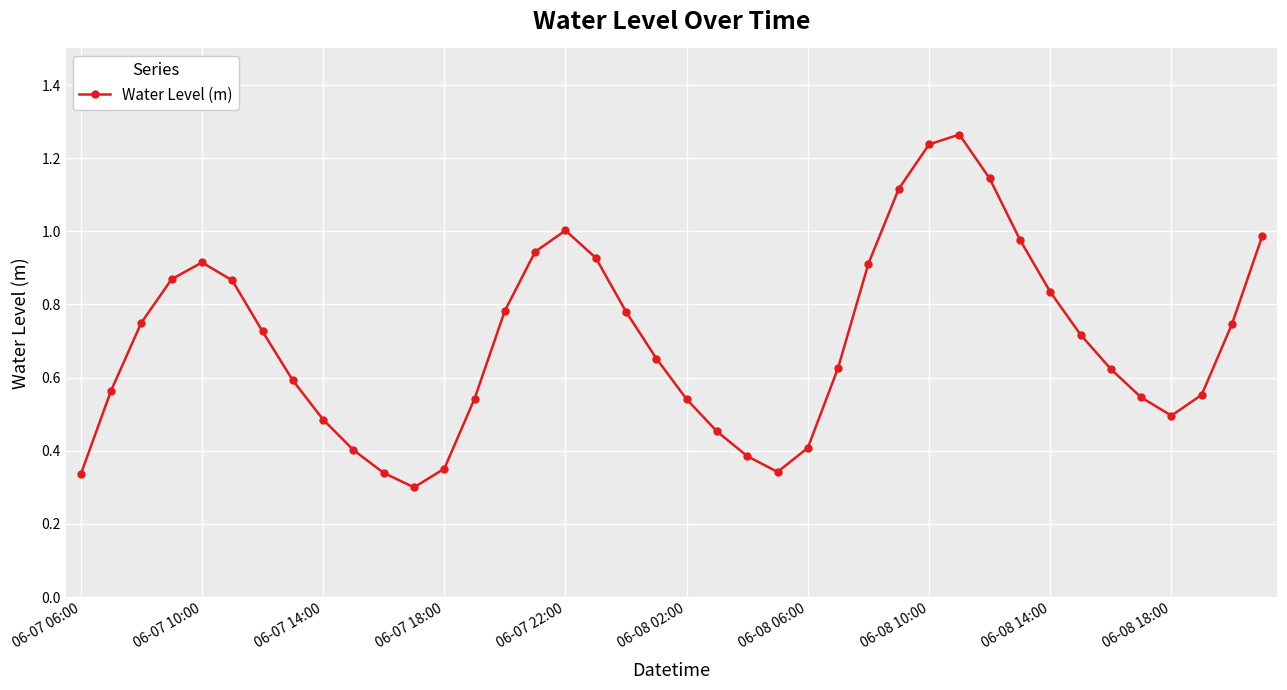

How many categories are shown in the chart?

40